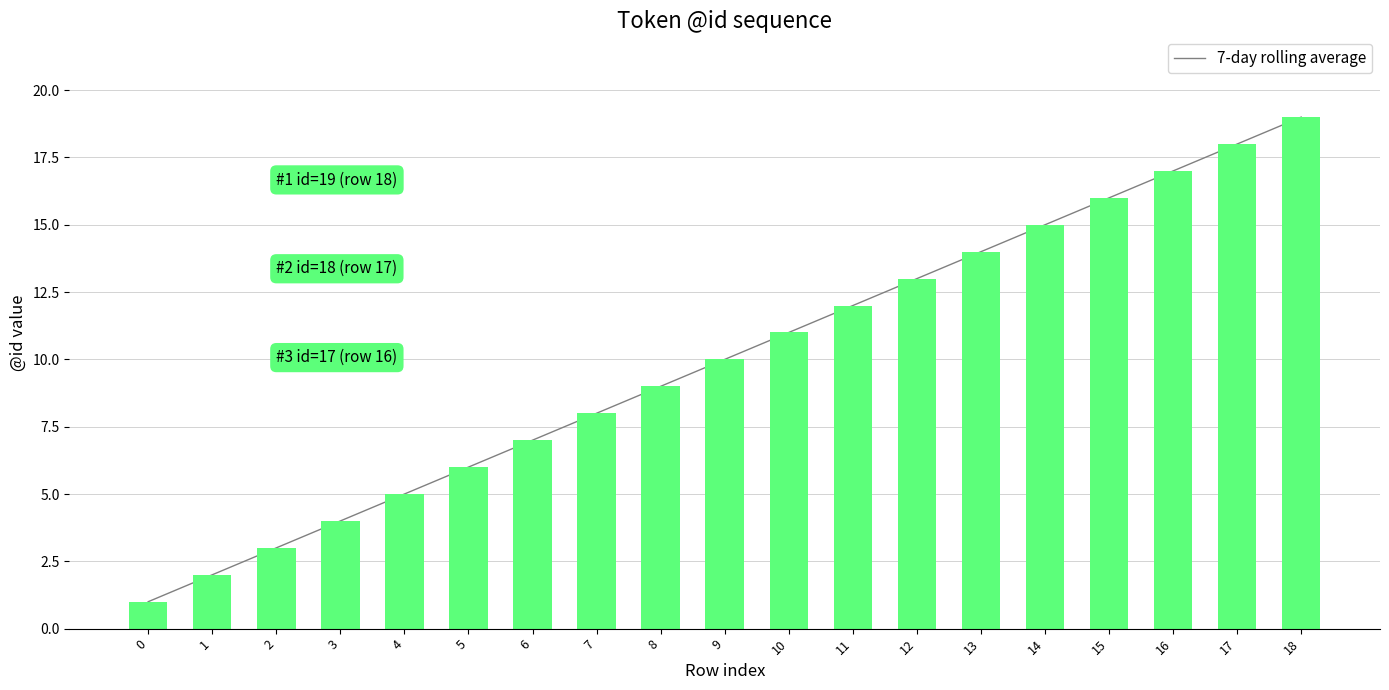

Reading right to left, transcribe all the data shown in this chart.

19	18	17	16	15	14	13	12	11	10	9	8	7	6	5	4	3	2	1